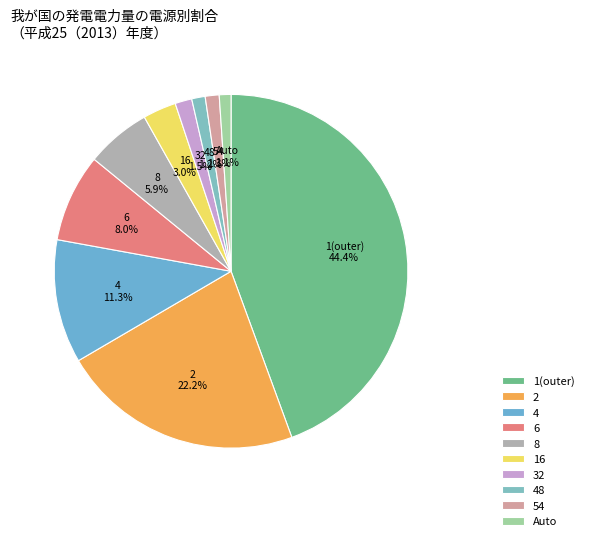

Which category has the biggest portion of the pie?

1(outer)